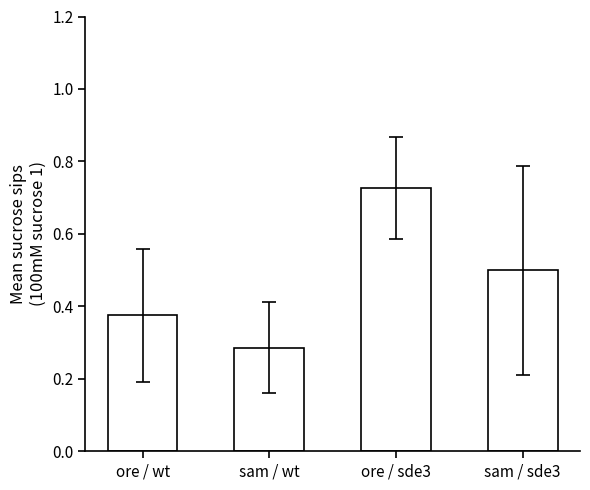

The chart shows a value of 0.2 at sam / sde3. True or false?

False